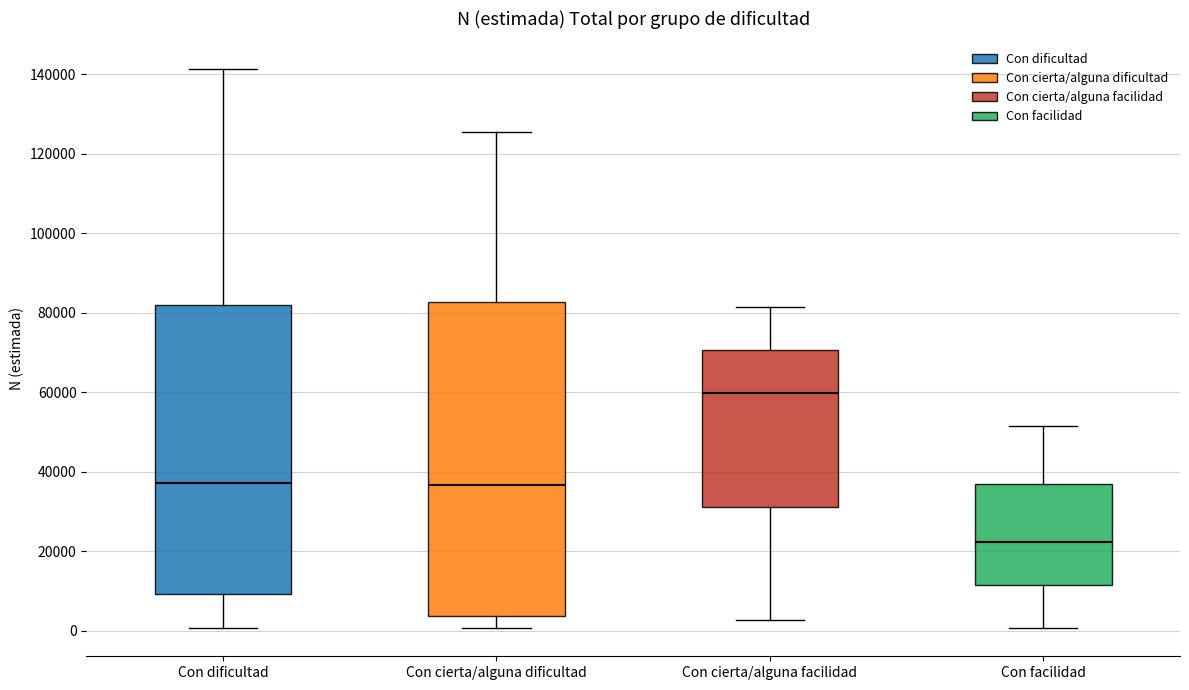

Reading left to right, read every box against the y-axis: the position of its median line, the range the box covers, and the ends of its whiskers. The values are not printed on the chart, so give them approximately, as read against the axis.

Con dificultad: median 38000, box 10000 to 82000, whiskers 0 to 142000
Con cierta/alguna dificultad: median 36000, box 4000 to 82000, whiskers 0 to 126000
Con cierta/alguna facilidad: median 60000, box 32000 to 70000, whiskers 2000 to 82000
Con facilidad: median 22000, box 12000 to 36000, whiskers 0 to 52000